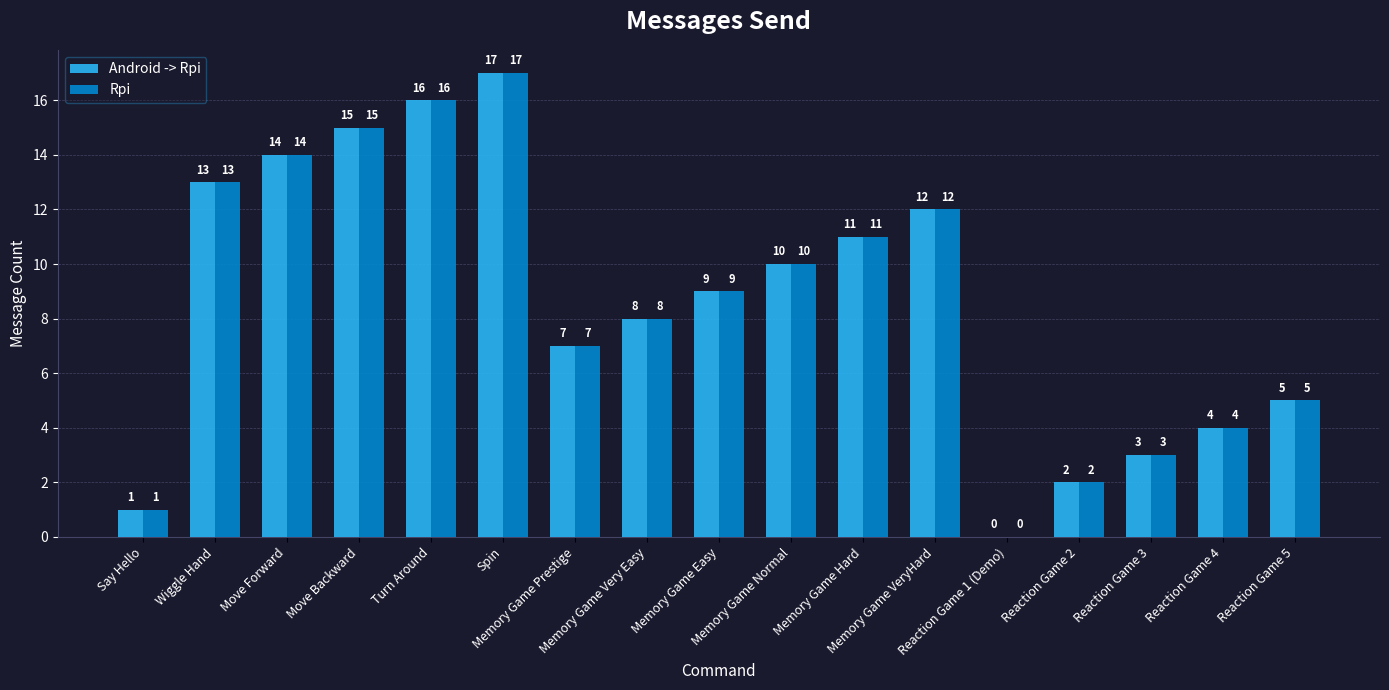

What is the maximum value for Rpi?

17